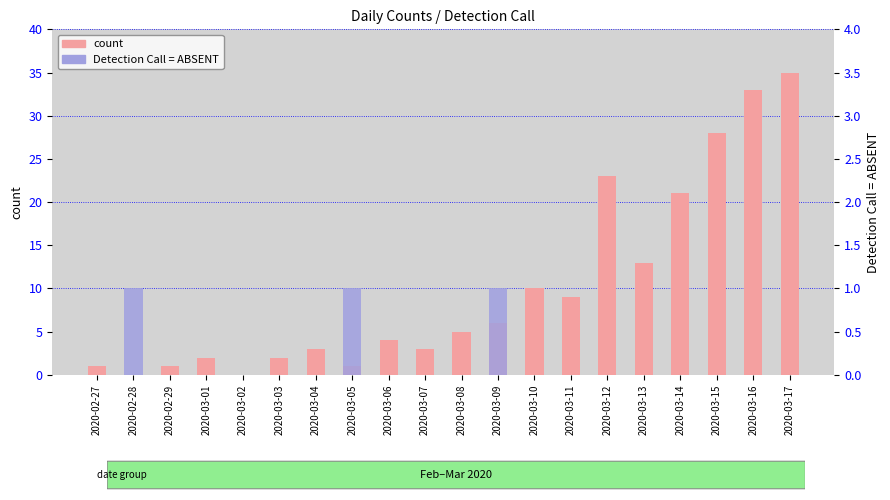

What is the label of the 15th bar from the left?

2020-03-12